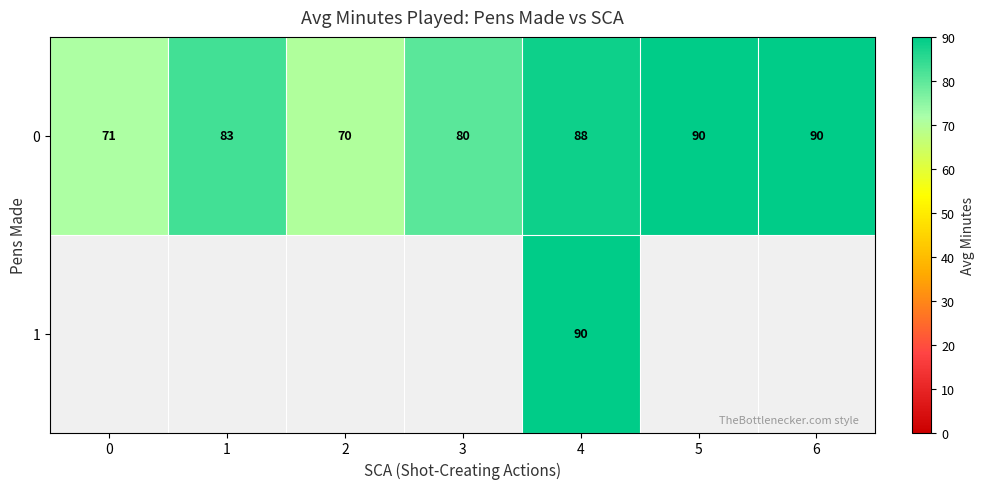

At which label is 0 closest to 80?

3